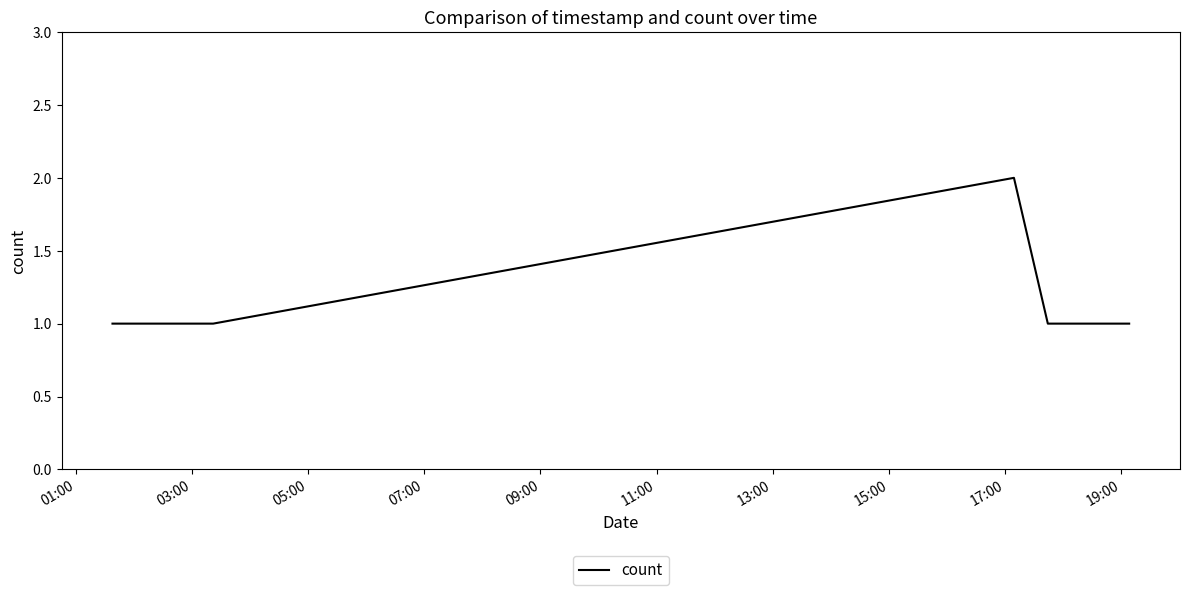

Is this an area chart (filled region under the line)?

No